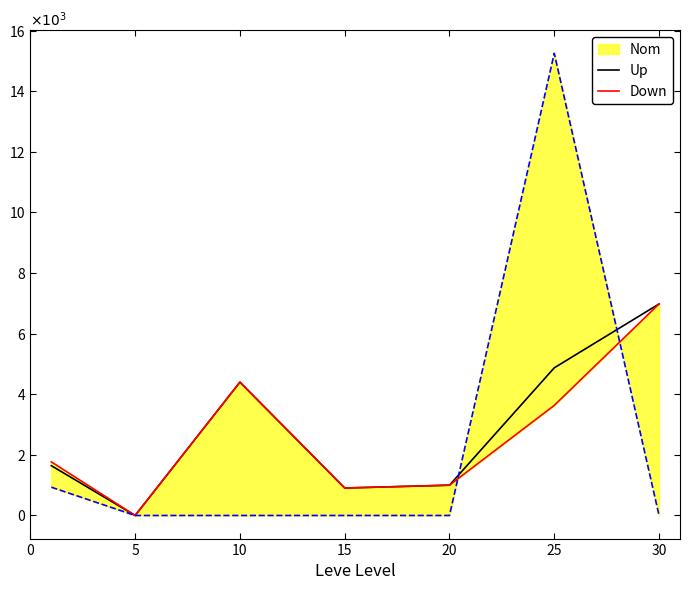

Which series changed the most between 15 and 20?

Nom